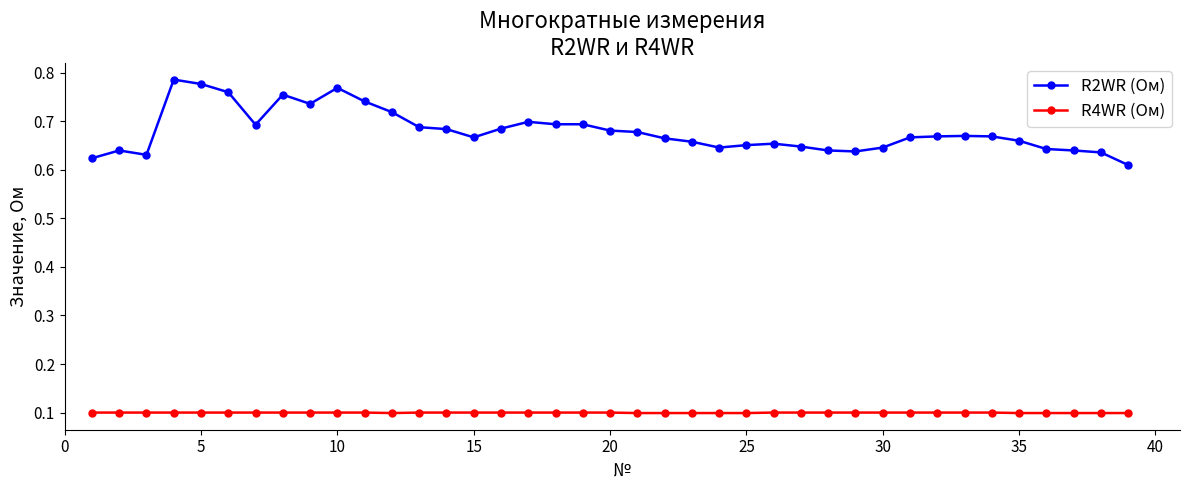

What is the sum of all R4WR (Ом) values?

3.9